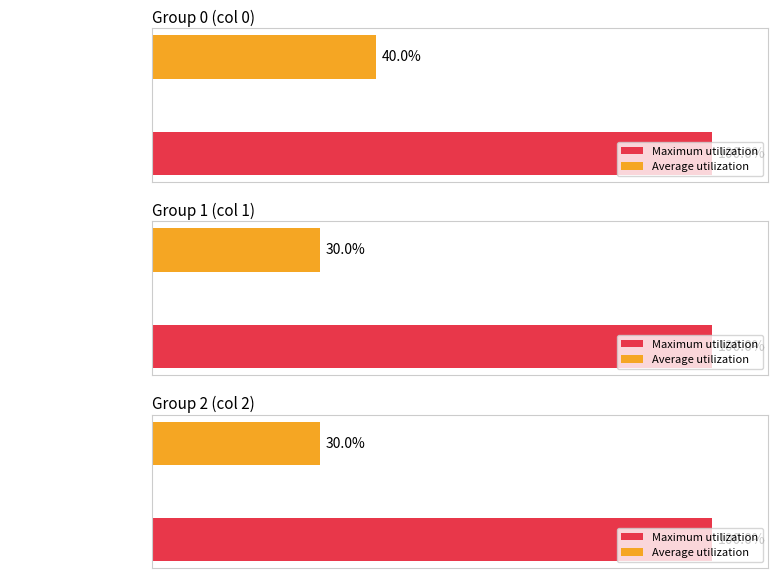

What is the sum of all 1 values?

3